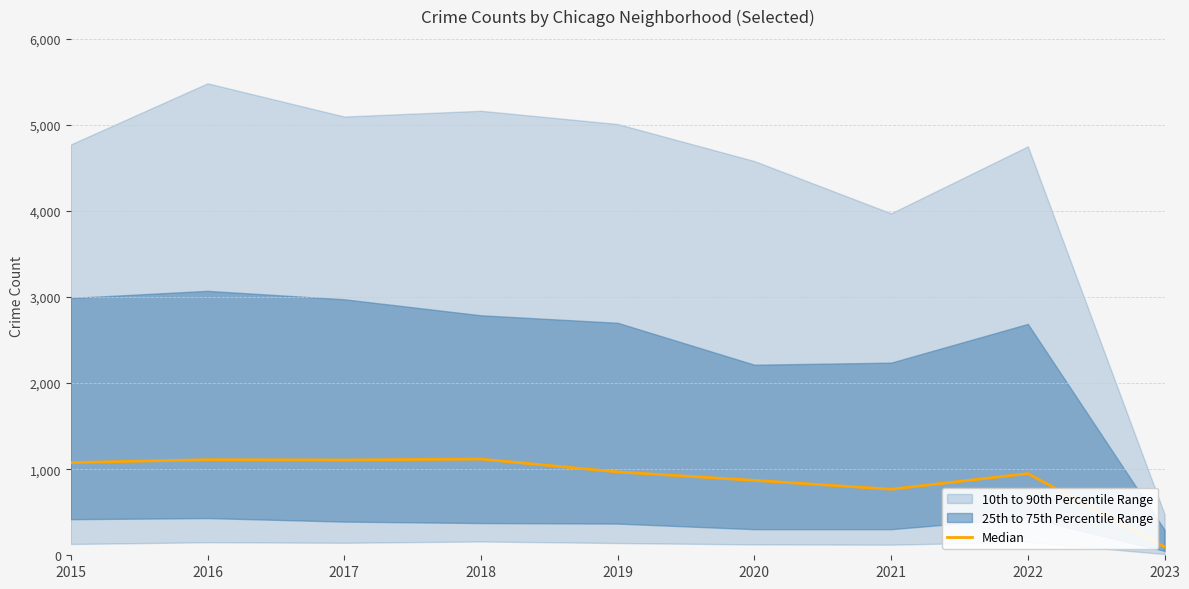

Between 2022 and 2020, which is larger?

2022